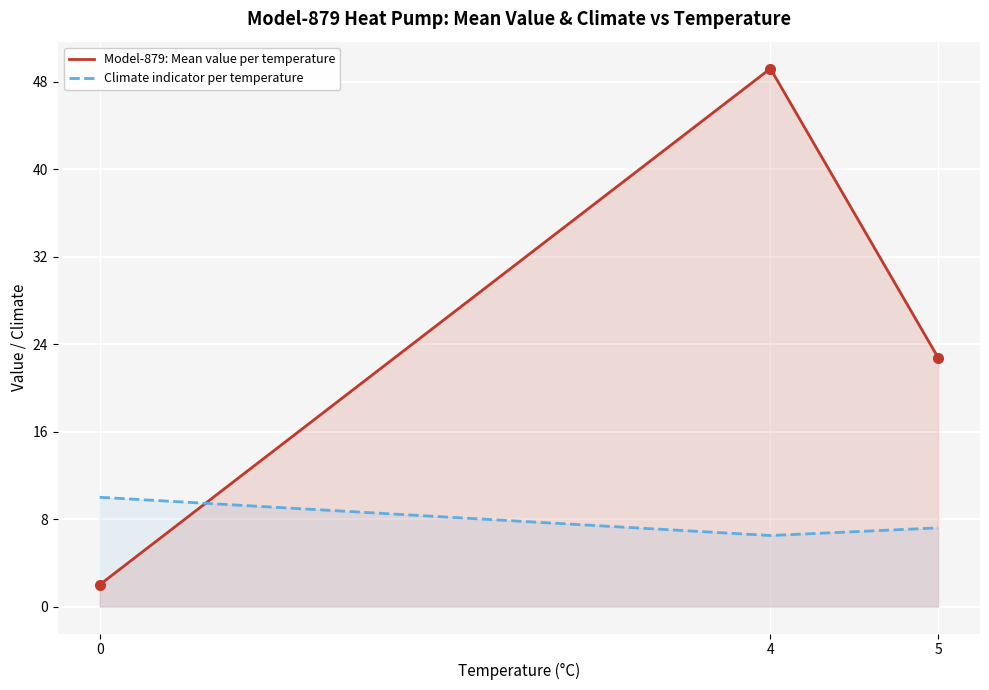

What is the total value across all series at 0?

12.0